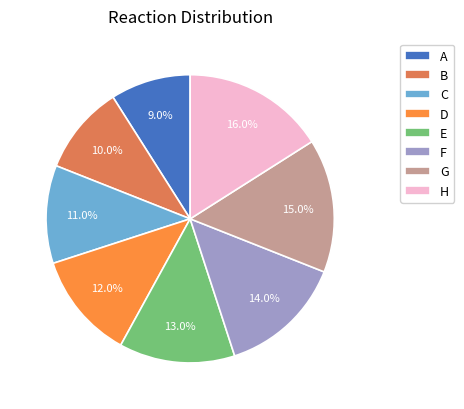

To the nearest percent, what is the combined percentage of D and E?

25%